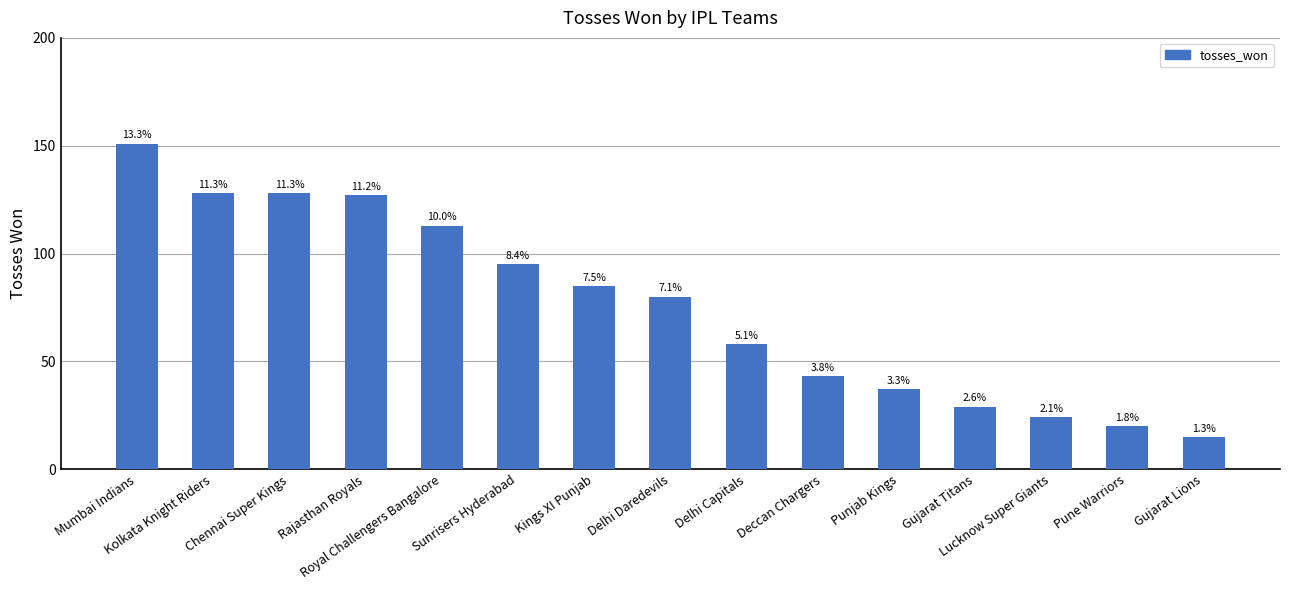

Does the chart contain any negative values?

No